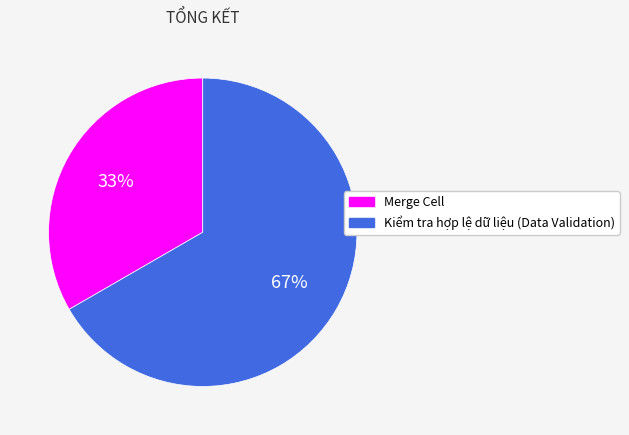

Is there any slice that represents more than half of the pie?

Yes